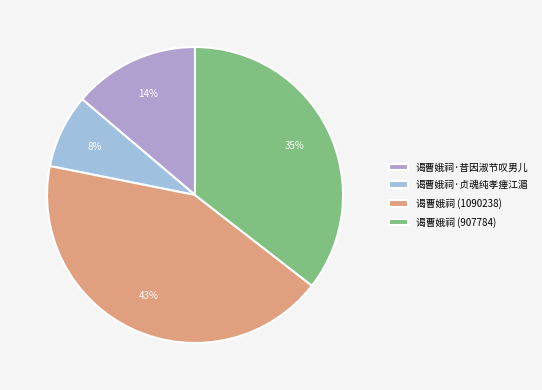

What portion of the pie excludes 谒曹娥祠 (907784)?

64.5%